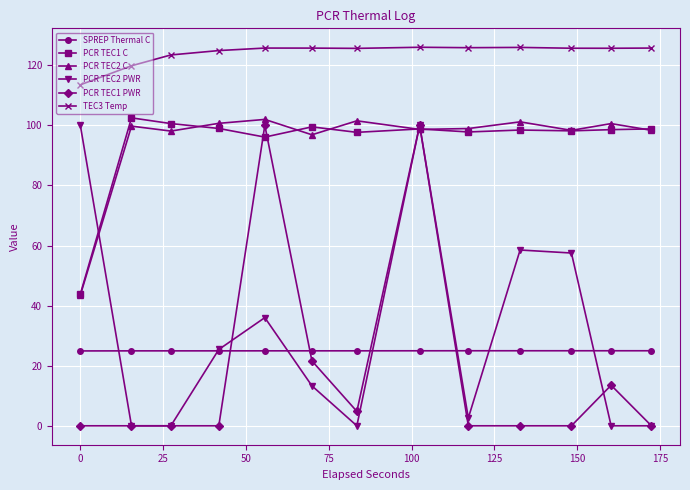

What is the value of the SPREP Thermal C point at the 4th from the left?

24.9